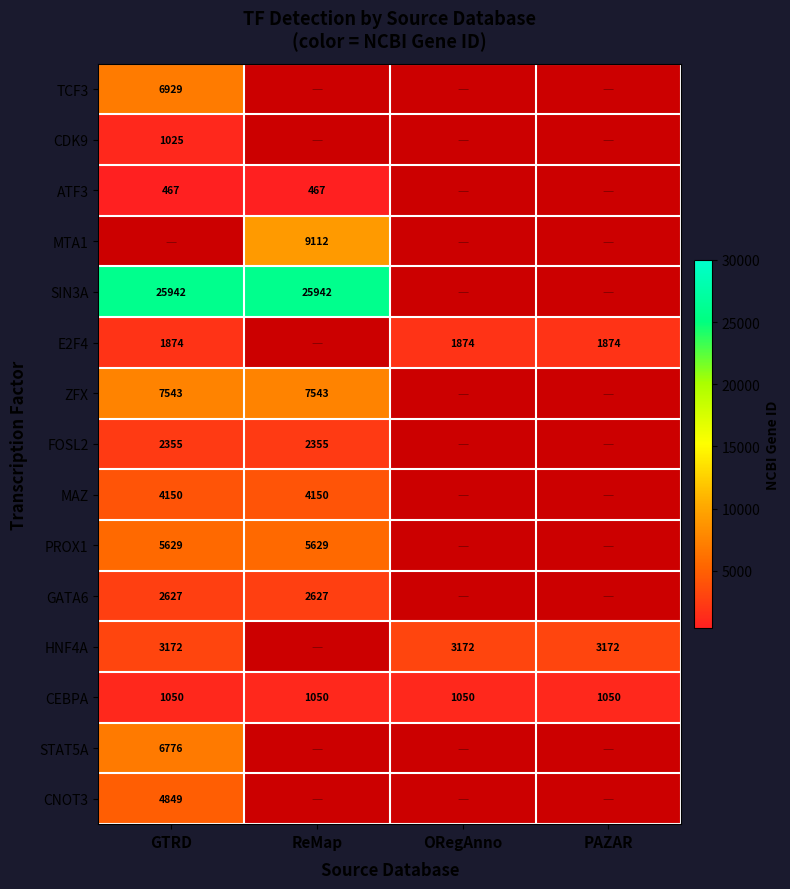

Is the value of ATF3 at GTRD greater than the value of GATA6 at ReMap?

No